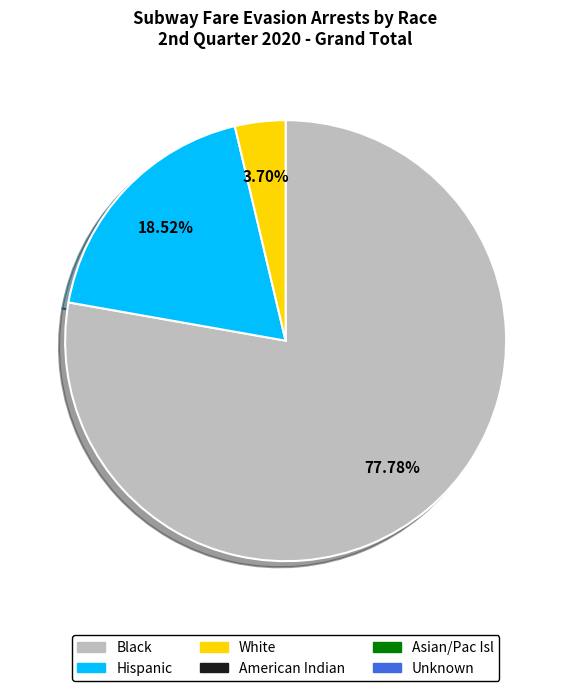

Is there any slice that represents more than half of the pie?

Yes